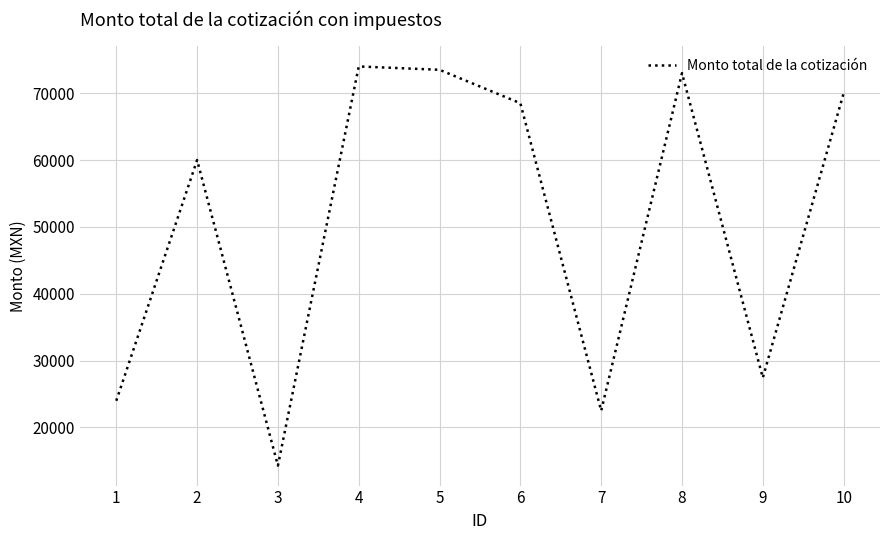

The value at 8 is 73000. True or false?

True